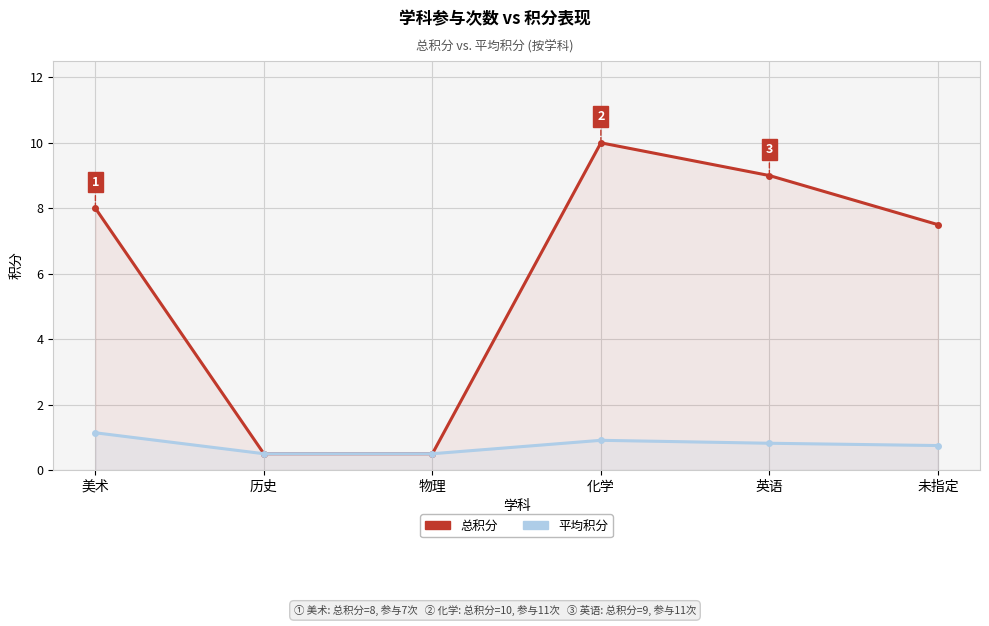

How many data points in 总积分 are above 8?

2